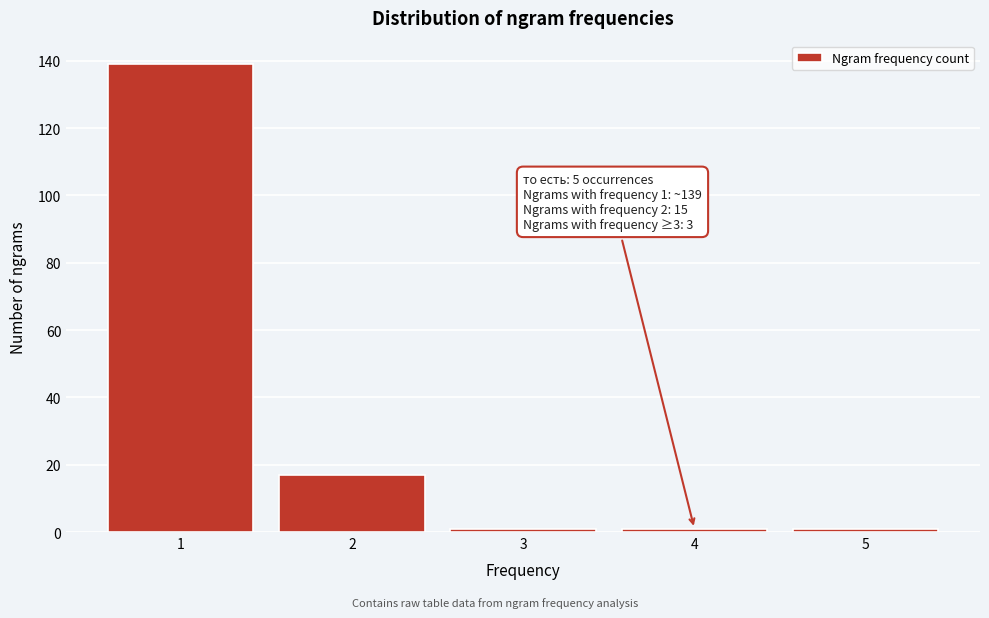

Reading right to left, transcribe all the data shown in this chart.

1	1	1	17	139